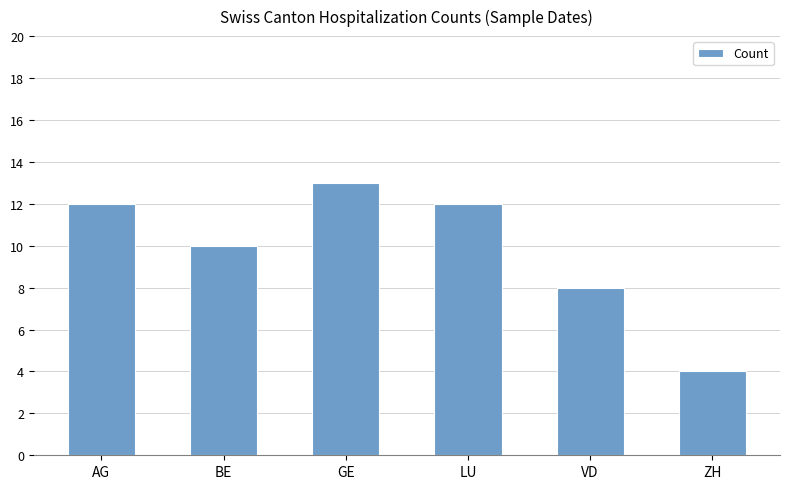

Count the number of data series in this chart.

1